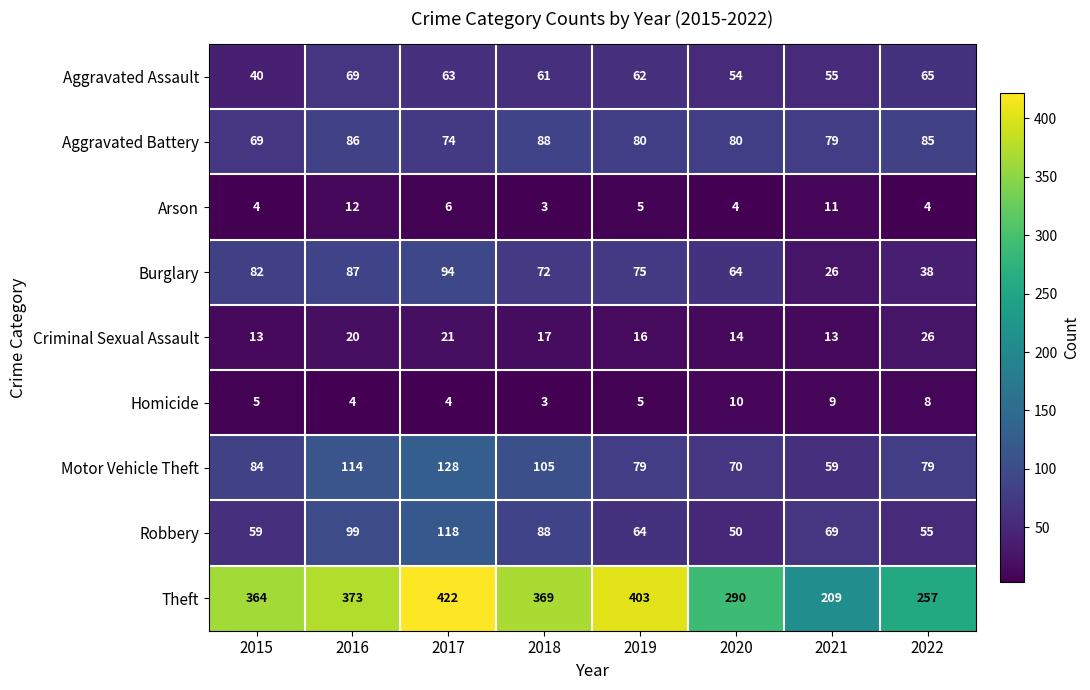

What is the total value across all series at 2018?

806